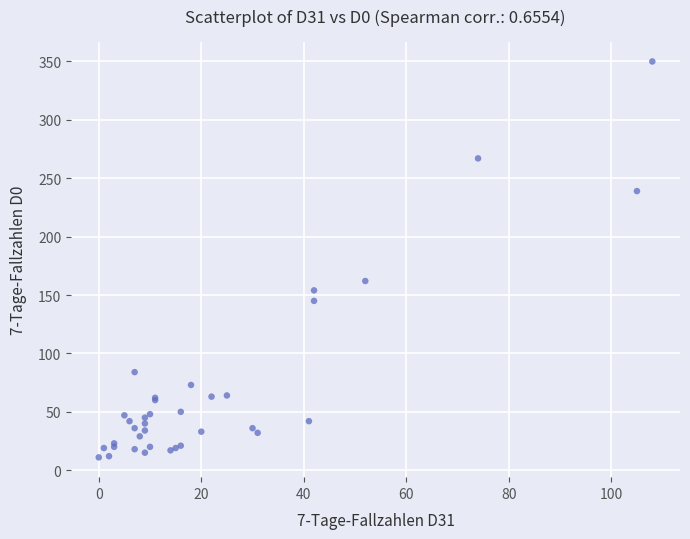

What Y value in the scatter plot is closest to 180?

162